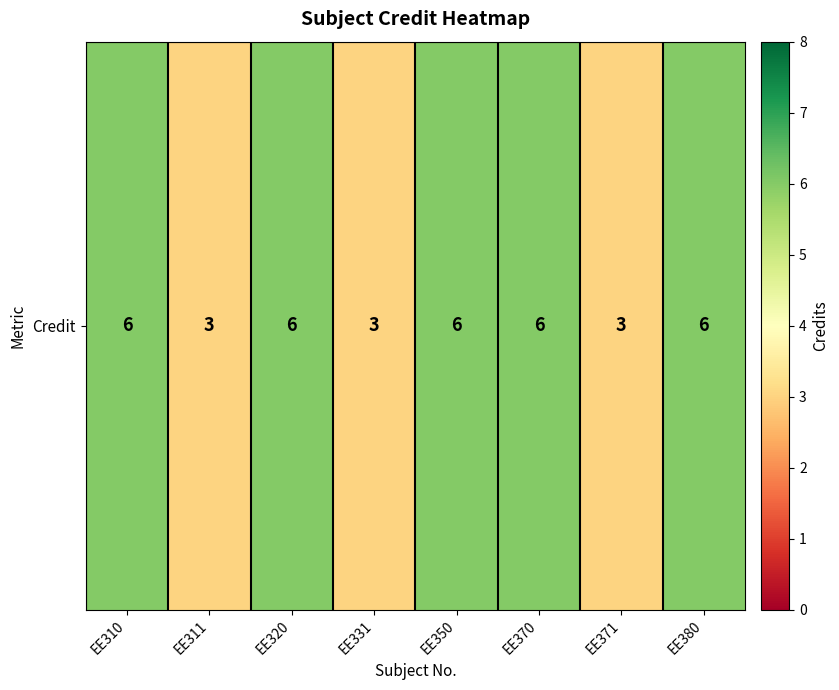

Is it true that the value at EE371 is 1?

False